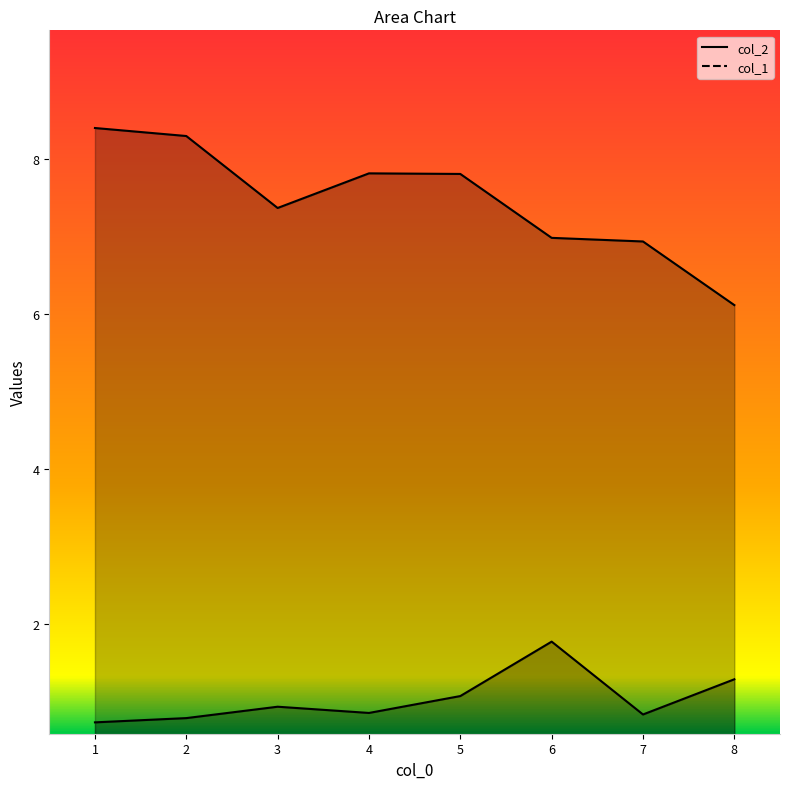

Reading left to right, list all the values displayed in this chart.

col_2: 1=0.7	2=0.8	3=0.9	4=0.9	5=1.1	6=1.8	7=0.8	8=1.3
col_1: 1=8.4	2=8.3	3=7.4	4=7.8	5=7.8	6=7.0	7=6.9	8=6.1